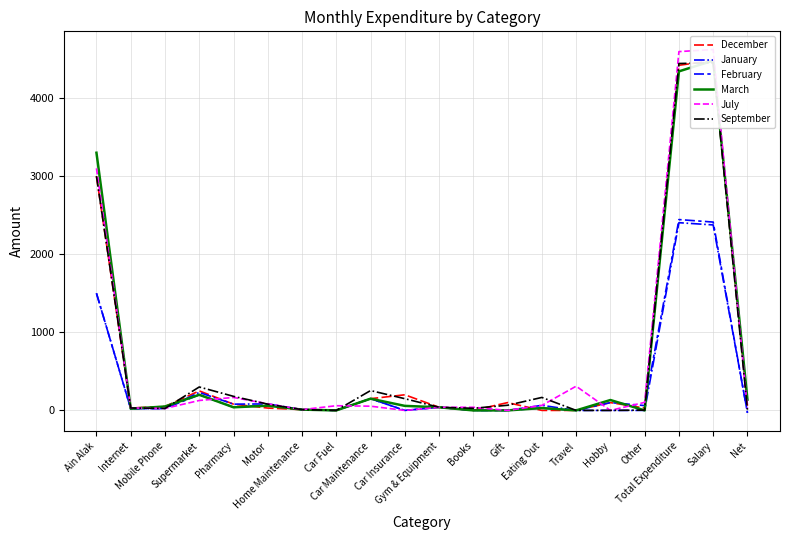

Reading left to right, list all the values displayed in this chart.

December: Ain Alak=3000.0	Internet=31.0	Mobile Phone=50.0	Supermarket=250.0	Pharmacy=80.0	Motor=30.0	Home Maintenance=10.0	Car Fuel=0.0	Car Maintenance=150.0	Car Insurance=200.0	Gym & Equipment=40.0	Books=0.0	Gift=100.0	Eating Out=0.0	Travel=0.0	Hobby=100.0	Other=30.0	Total Expenditure=4420.0	Salary=4480.0	Net=60.0
January: Ain Alak=1500.0	Internet=22.0	Mobile Phone=25.0	Supermarket=230.0	Pharmacy=80.0	Motor=83.0	Home Maintenance=10.0	Car Fuel=0.0	Car Maintenance=150.0	Car Insurance=0.0	Gym & Equipment=40.0	Books=0.0	Gift=0.0	Eating Out=65.0	Travel=0.0	Hobby=0.0	Other=0.0	Total Expenditure=2404.0	Salary=2375.3	Net=-28.7
February: Ain Alak=1500.0	Internet=22.0	Mobile Phone=25.0	Supermarket=200.0	Pharmacy=40.0	Motor=66.0	Home Maintenance=10.0	Car Fuel=0.0	Car Maintenance=150.0	Car Insurance=0.0	Gym & Equipment=40.0	Books=0.0	Gift=0.0	Eating Out=30.0	Travel=0.0	Hobby=100.0	Other=62.0	Total Expenditure=2444.0	Salary=2412.0	Net=-32.0
March: Ain Alak=3300.0	Internet=22.0	Mobile Phone=50.0	Supermarket=200.0	Pharmacy=40.0	Motor=60.0	Home Maintenance=10.0	Car Fuel=0.0	Car Maintenance=150.0	Car Insurance=58.0	Gym & Equipment=40.0	Books=0.0	Gift=0.0	Eating Out=30.0	Travel=0.0	Hobby=133.0	Other=0.0	Total Expenditure=4342.0	Salary=4480.0	Net=138.0
July: Ain Alak=3100.0	Internet=31.0	Mobile Phone=25.0	Supermarket=127.0	Pharmacy=166.0	Motor=85.0	Home Maintenance=10.0	Car Fuel=60.0	Car Maintenance=54.0	Car Insurance=0.0	Gym & Equipment=40.0	Books=40.0	Gift=0.0	Eating Out=64.0	Travel=310.0	Hobby=0.0	Other=103.0	Total Expenditure=4595.0	Salary=4622.0	Net=27.0
September: Ain Alak=3000.0	Internet=31.0	Mobile Phone=25.0	Supermarket=300.0	Pharmacy=180.0	Motor=80.0	Home Maintenance=10.0	Car Fuel=0.0	Car Maintenance=254.0	Car Insurance=150.0	Gym & Equipment=40.0	Books=27.0	Gift=66.0	Eating Out=166.0	Travel=0.0	Hobby=0.0	Other=3.5	Total Expenditure=4442.5	Salary=4452.0	Net=9.5